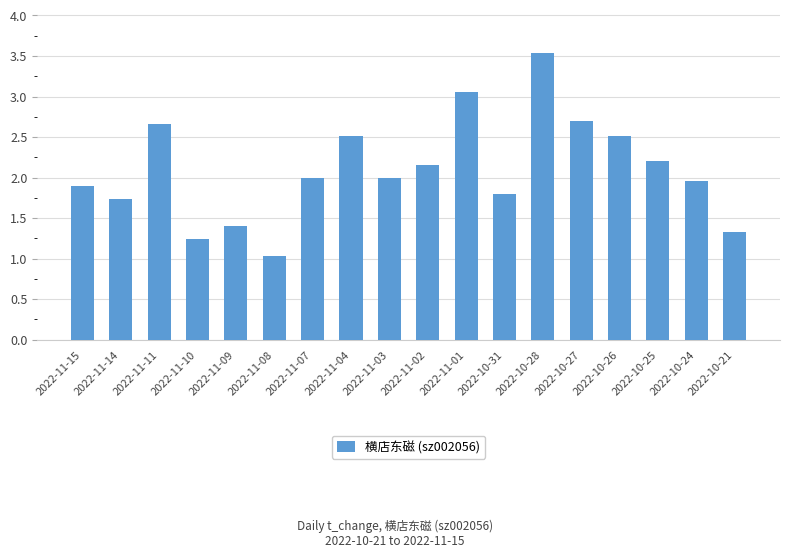

The value at 2022-10-27 is 4.6. True or false?

False